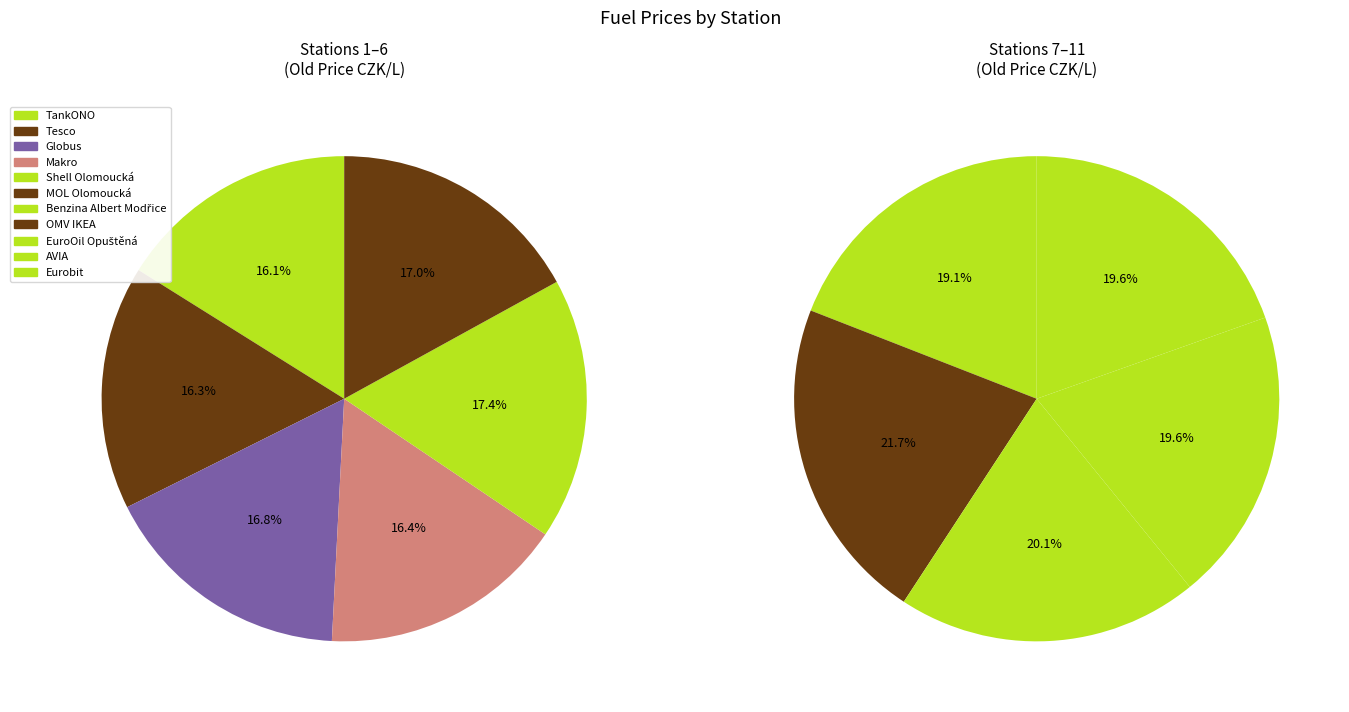

Which category has the smallest portion of the pie?

Benzina Albert Modřice